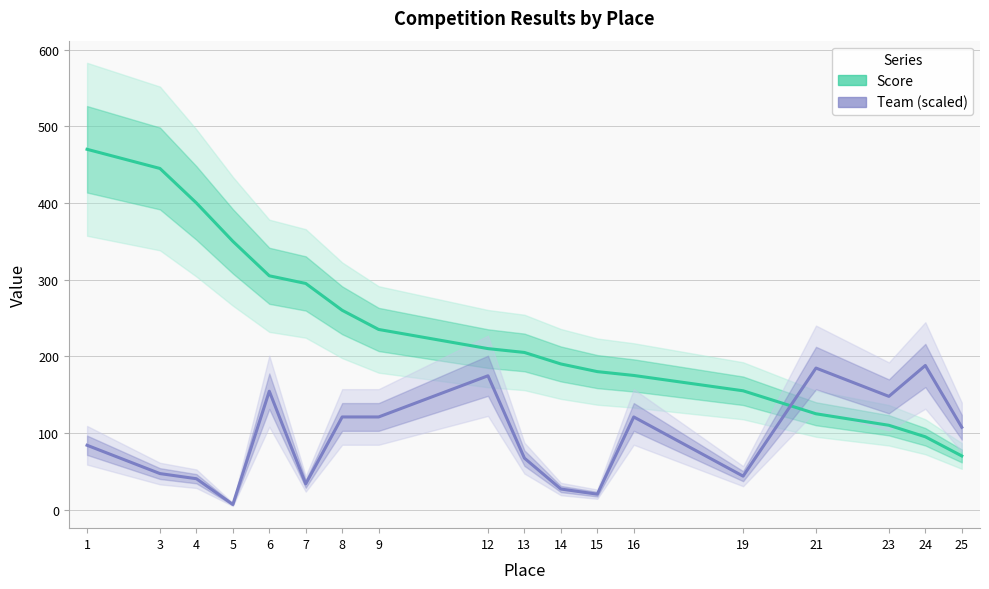

Does the chart display data point markers on the line(s)?

No